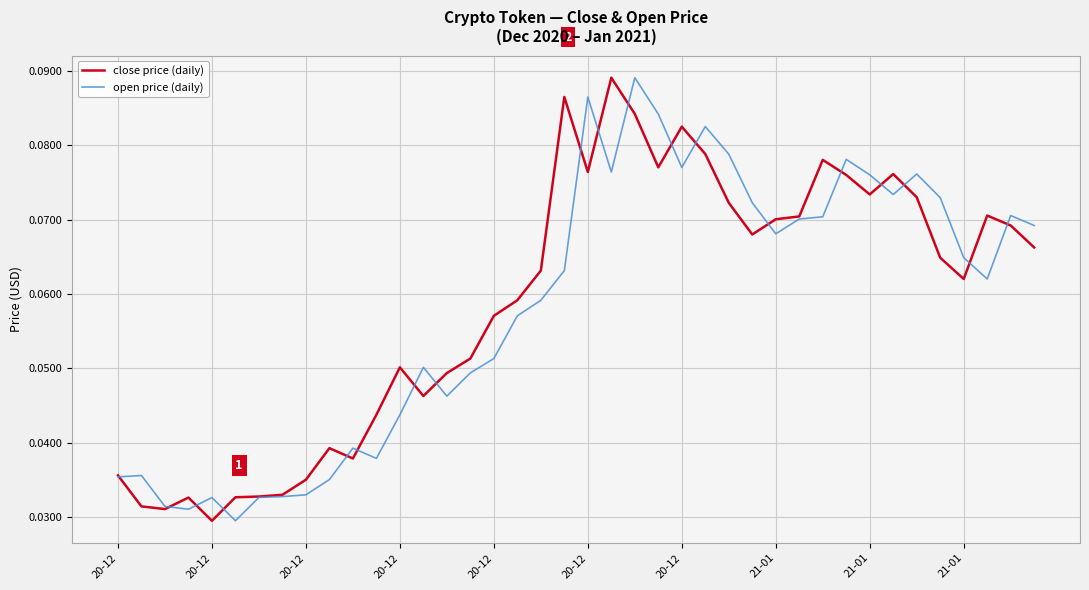

Where is the first local minimum for open price (daily)?

20-12